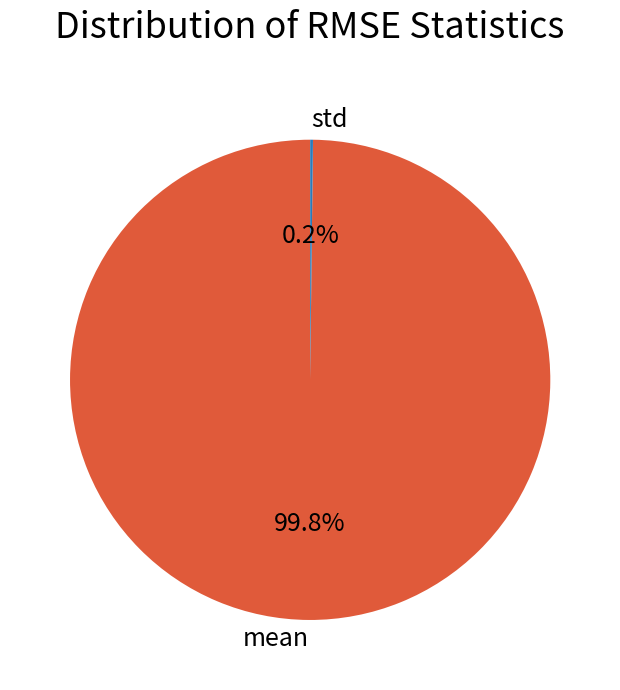

Does any single category account for the majority?

Yes